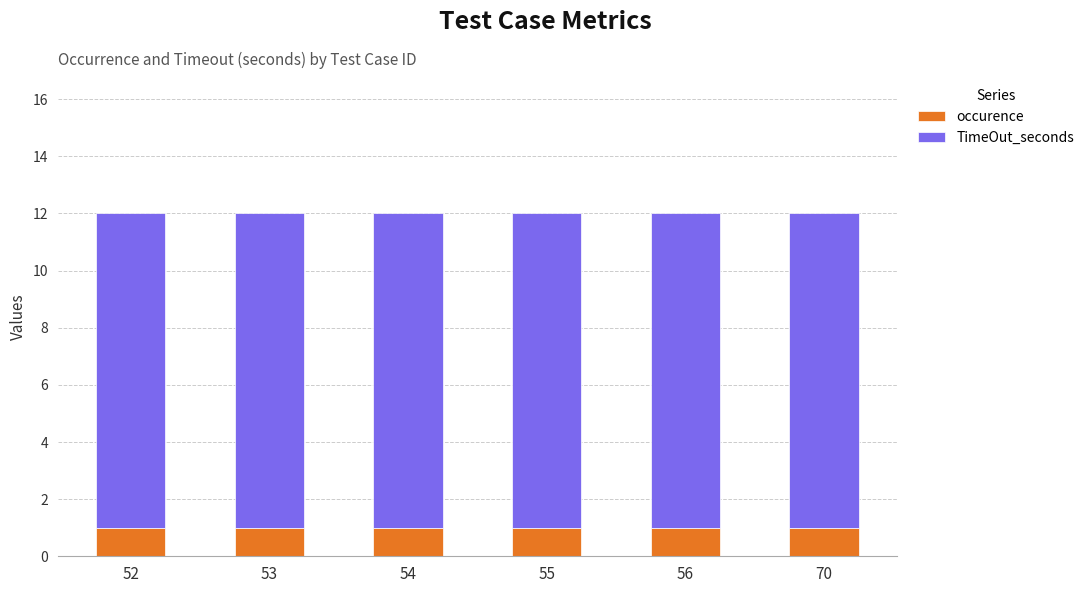

Does the chart contain stacked bars?

Yes